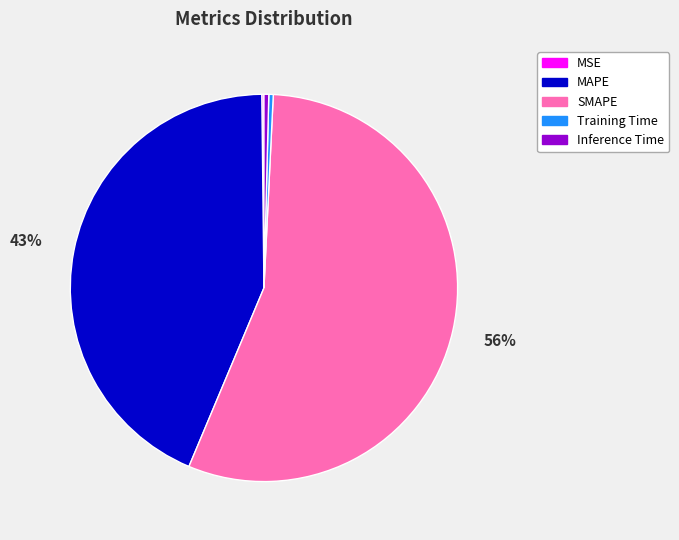

Does Inference Time account for over 50% of the chart?

No